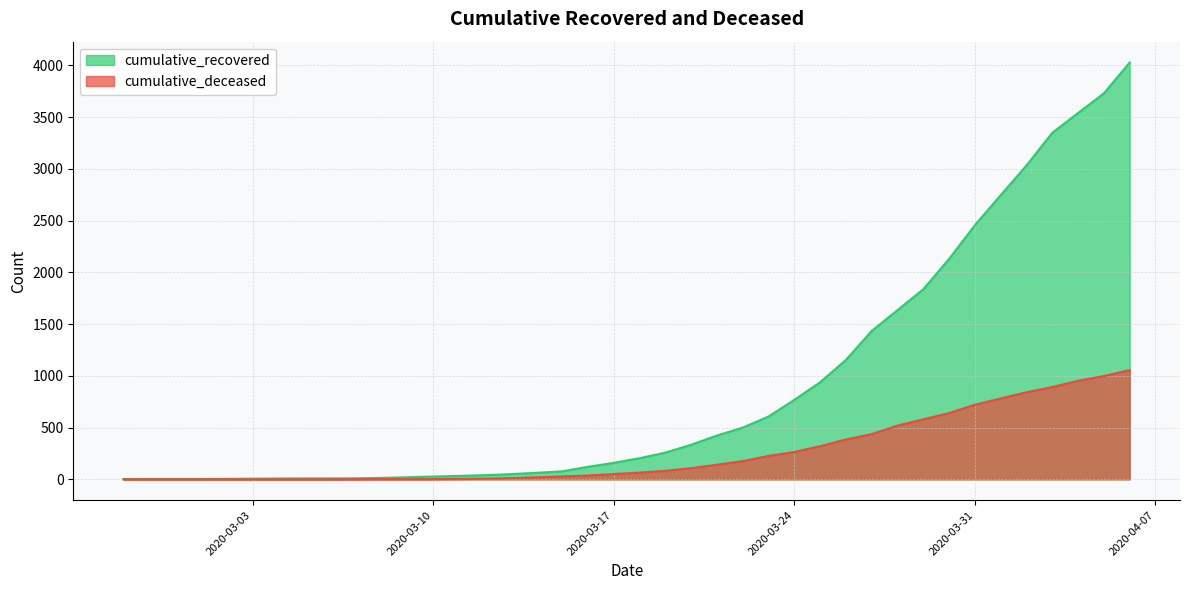

At which label is cumulative_deceased closest to 528?

2020-03-28